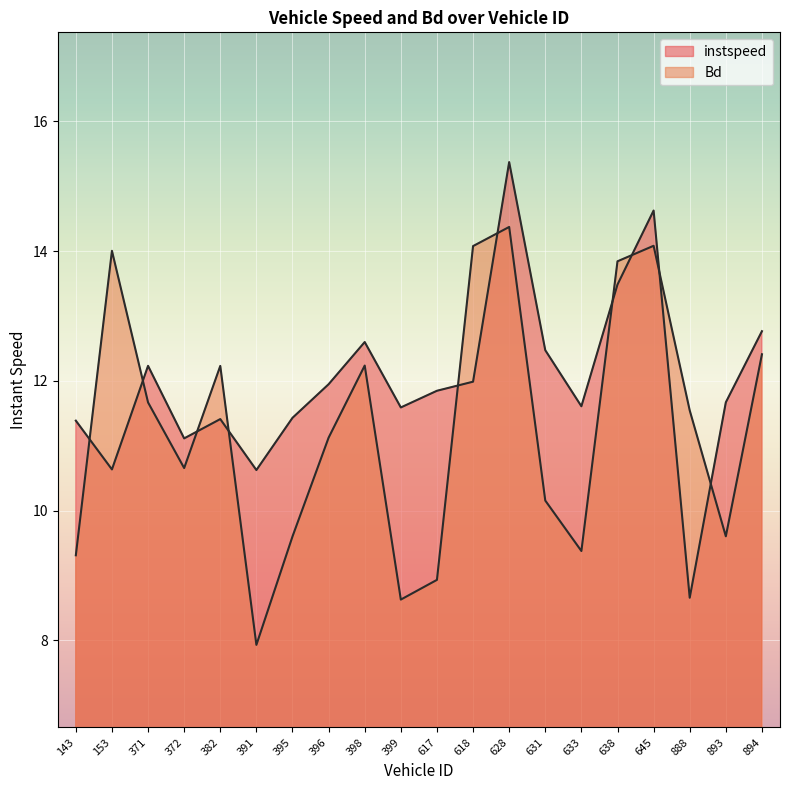

Rank the categories by instspeed value from highest to lowest.

628.0, 645.0, 638.0, 894.0, 398.0, 631.0, 371.0, 618.0, 396.0, 617.0, 893.0, 633.0, 399.0, 395.0, 382.0, 143.0, 372.0, 153.0, 391.0, 888.0